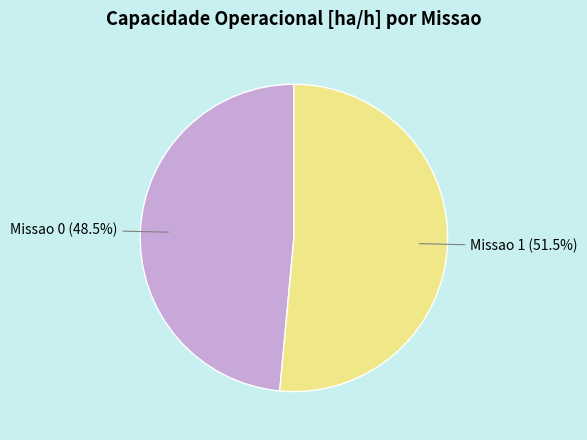

To the nearest percent, what is the difference between the Missao 0 and Missao 1 slice percentages?

3%